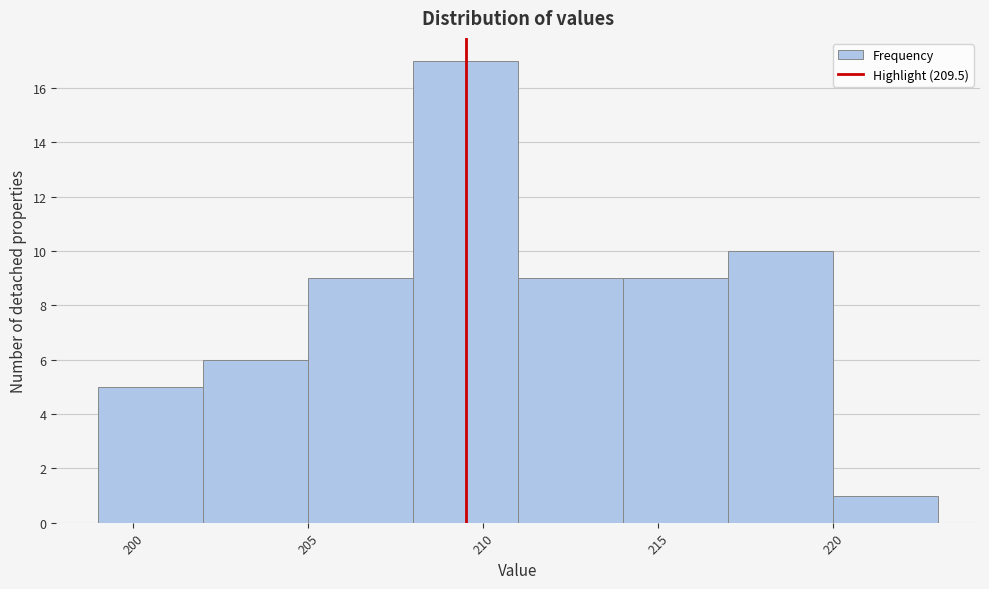

Reading left to right, transcribe this chart: for each bar, give the range it covers on the x-axis and its height. The values are not printed on the chart, so give them approximately, as read against the axis.

199 to 202: 5
202 to 205: 6
205 to 208: 9
208 to 211: 17
211 to 214: 9
214 to 217: 9
217 to 220: 10
220 to 223: 1